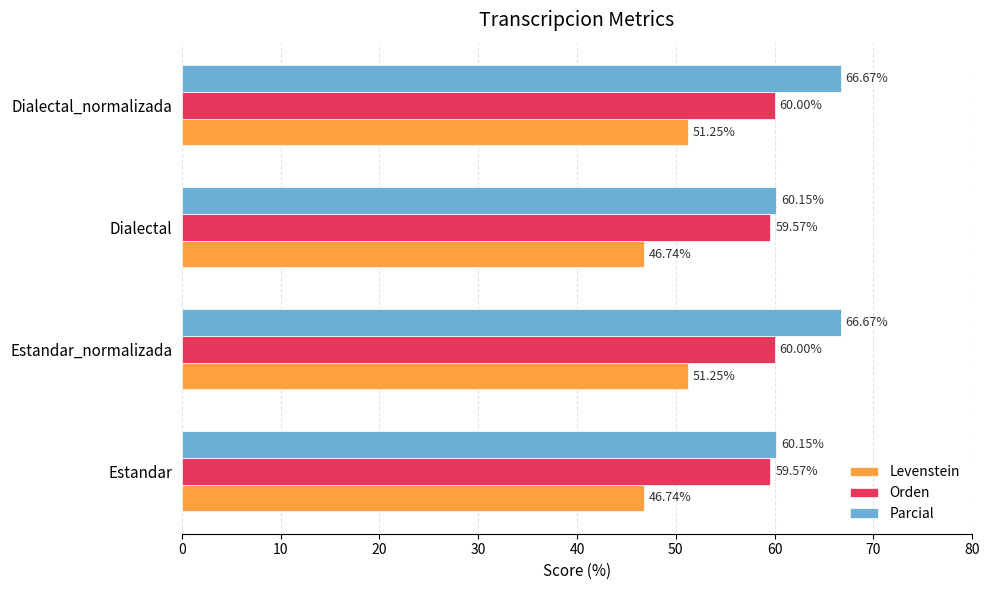

Which series has the widest spread of values?

Parcial